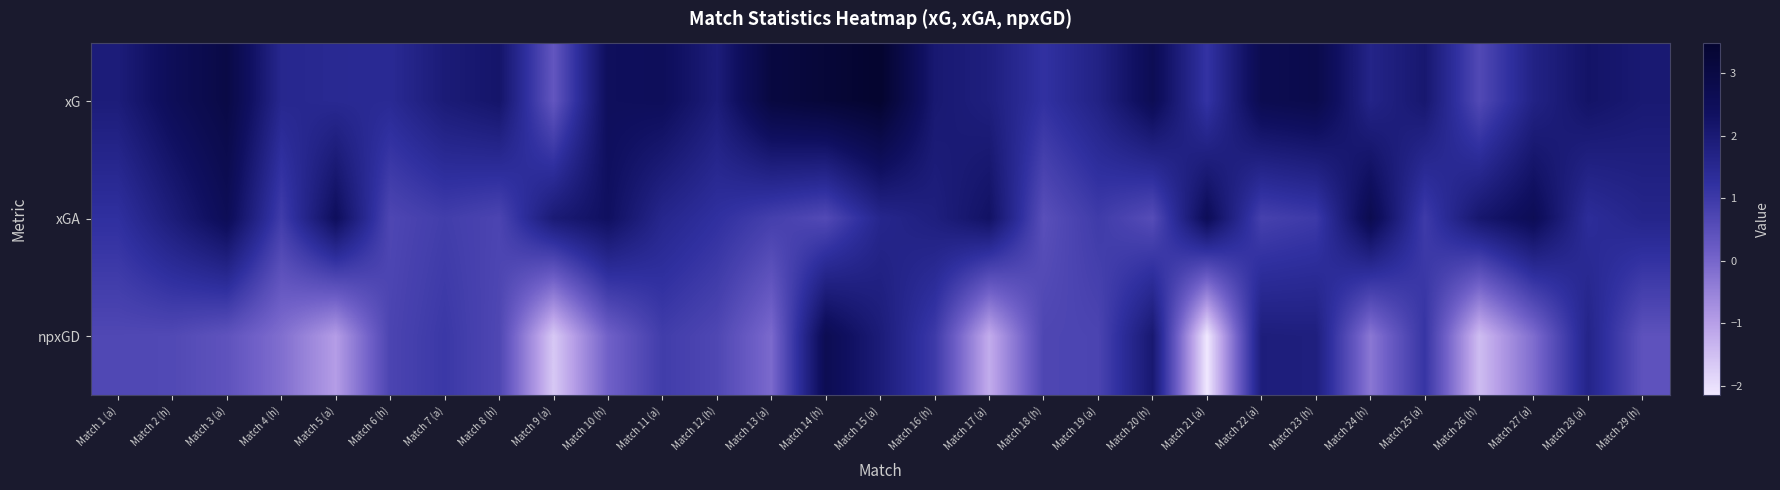

At how many categories does at least one series exceed 3?

3